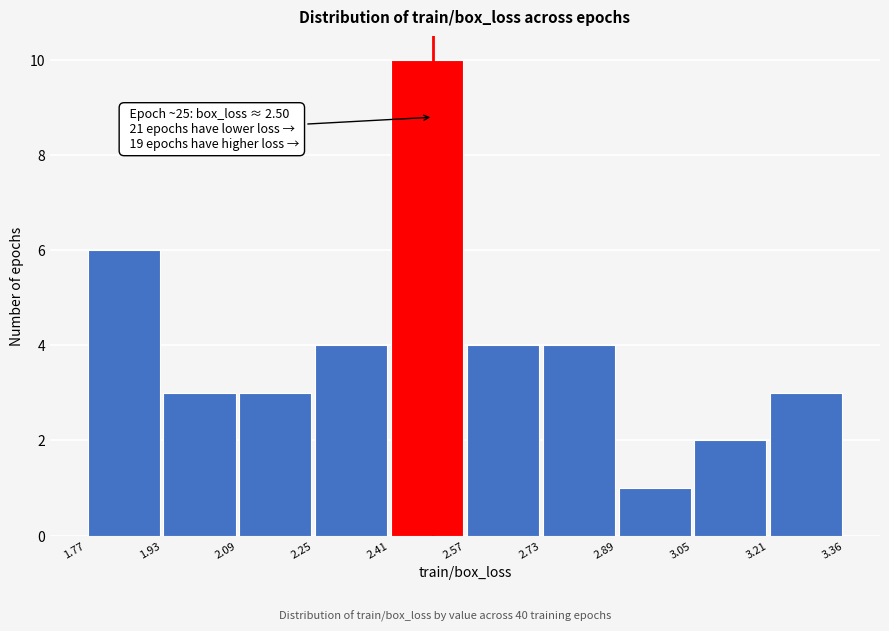

Over which range of the x-axis is the bar tallest?

2.41 to 2.57